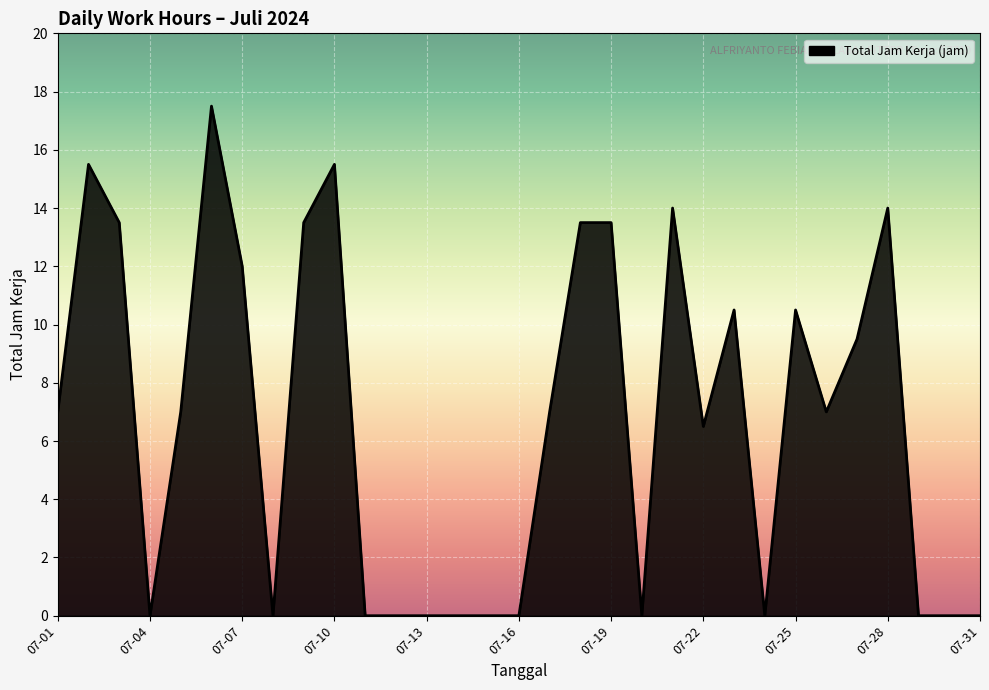

What is the average value?

6.7